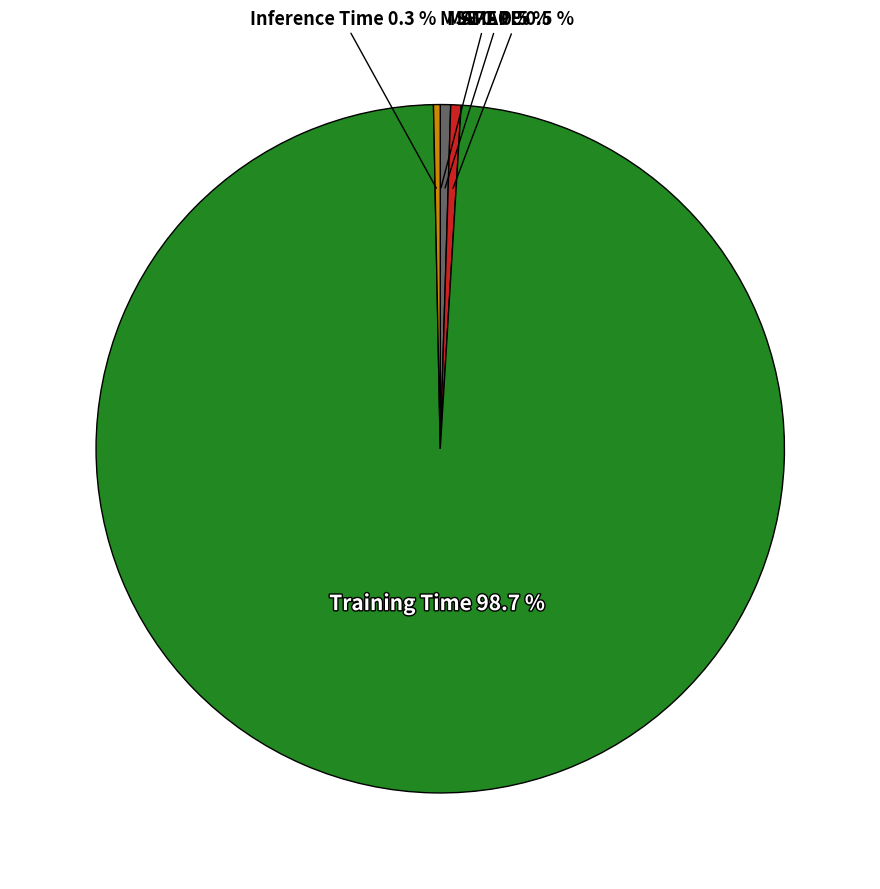

What is the largest slice in the pie chart?

Training Time